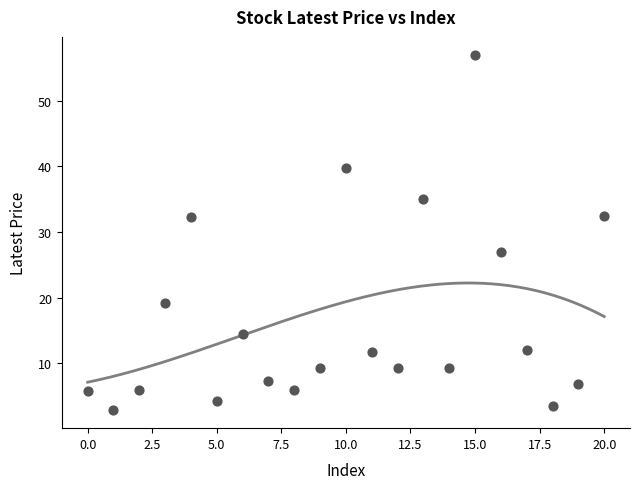

What is the range of X values (max minus min)?

20.0